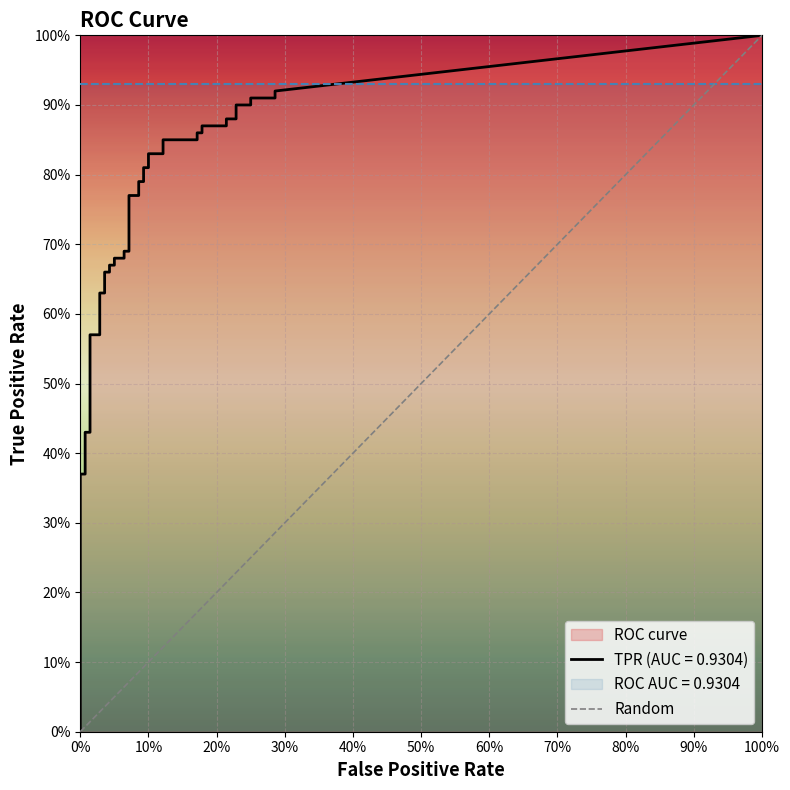

How many data points are less than 1?

1